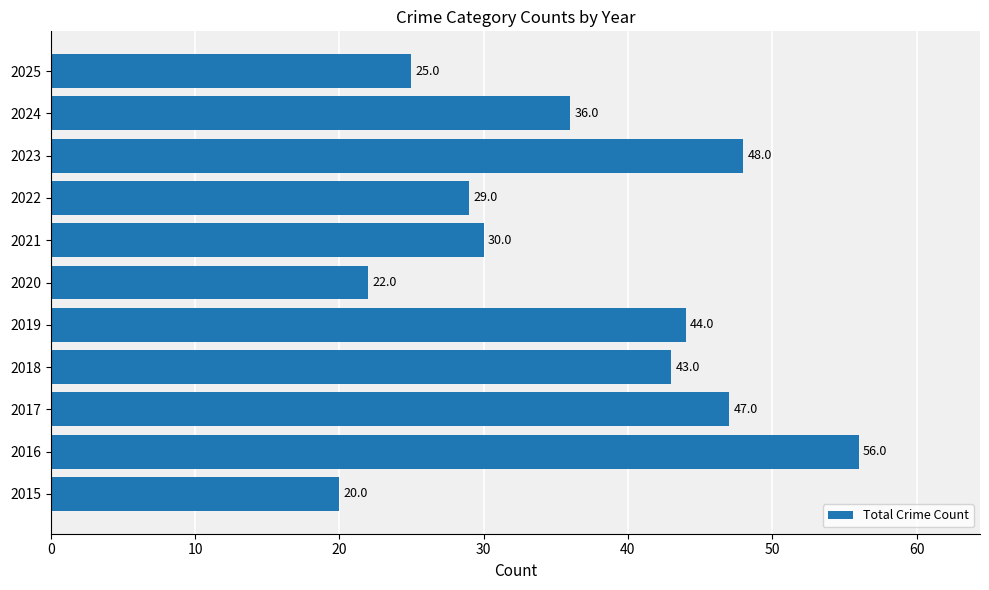

At which label is the value closest to 38?

2024